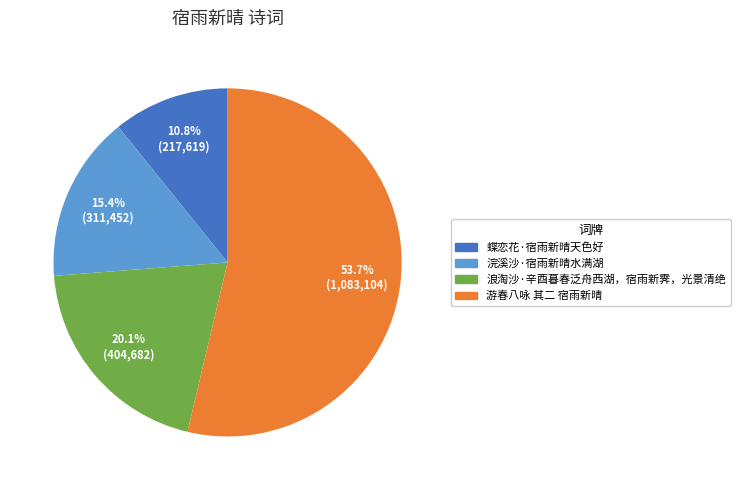

Rank the categories by value from lowest to highest.

蝶恋花·宿雨新晴天色好, 浣溪沙·宿雨新晴水满湖, 浪淘沙·辛酉暮春泛舟西湖，宿雨新霁，光景清绝, 游春八咏 其二 宿雨新晴